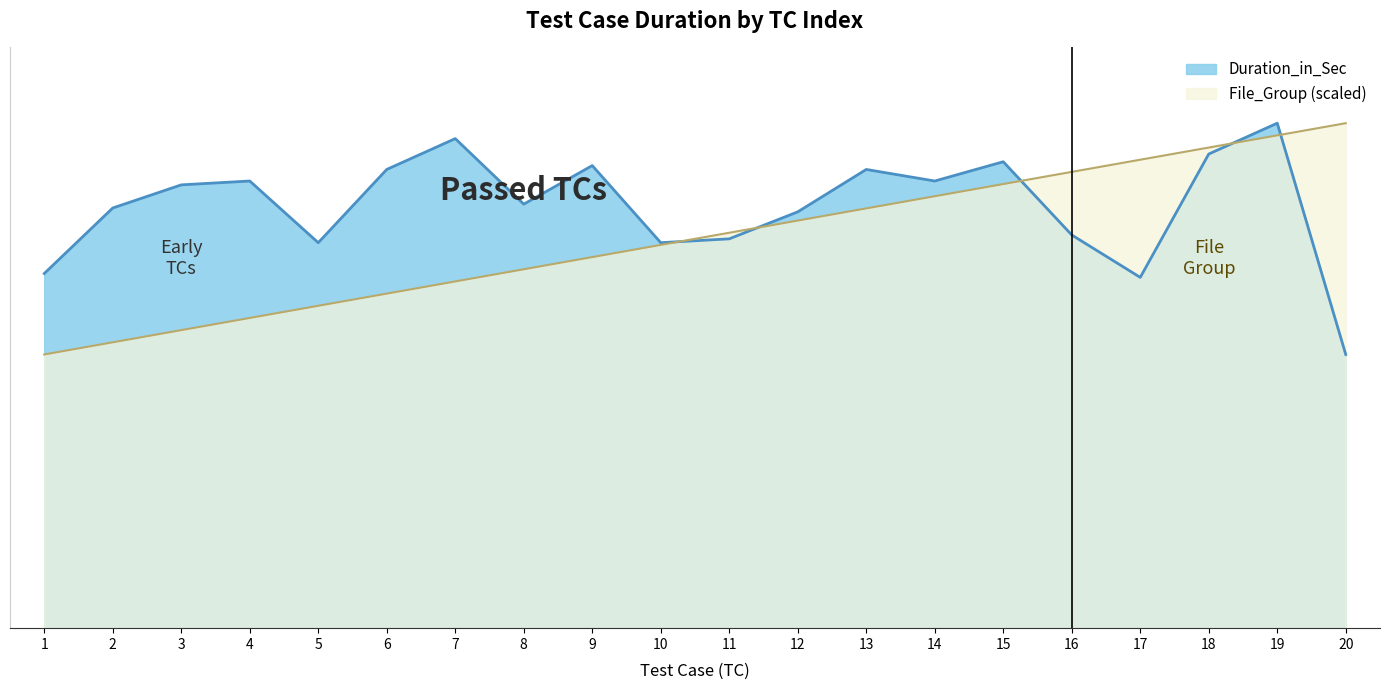

True or false: File_Group has more than 1 points higher than both neighbors.

False